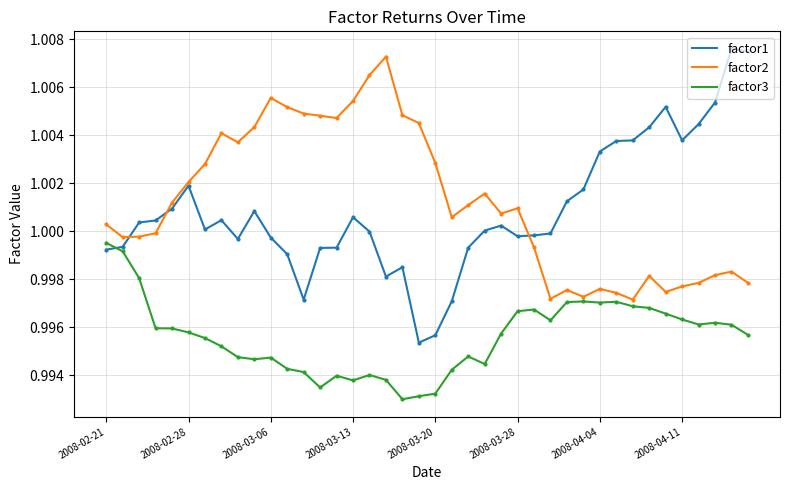

True or false: factor2 and factor1 cross at least once.

True